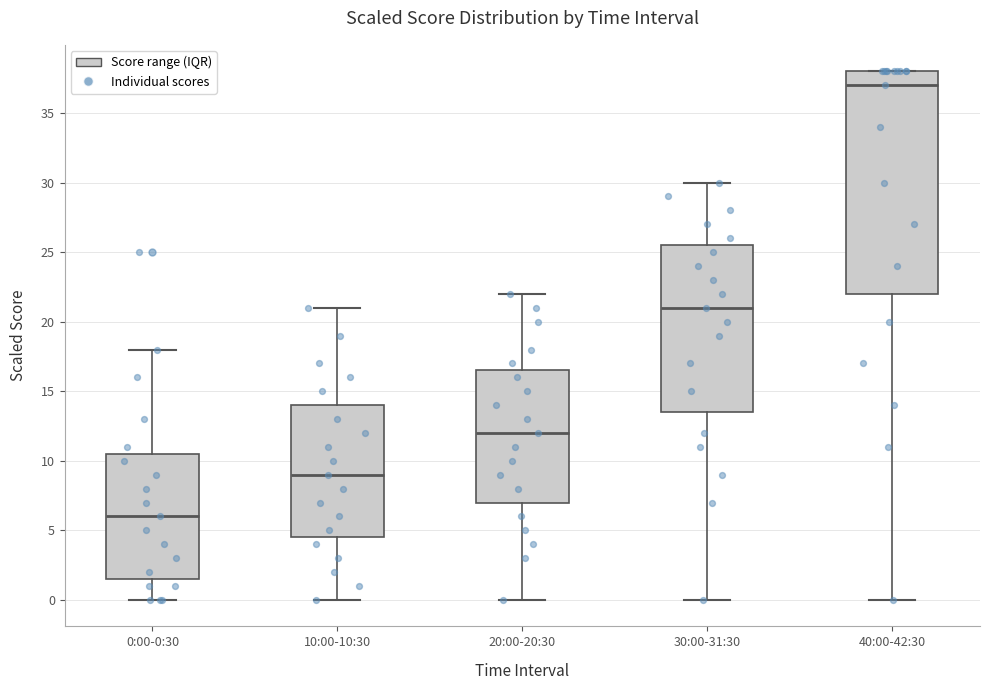

Reading left to right, read every box against the y-axis: the position of its median line, the range the box covers, and the ends of its whiskers. The values are not printed on the chart, so give them approximately, as read against the axis.

0:00-0:30: median 6.0, box 1.5 to 10.5, whiskers 0.0 to 18.0
10:00-10:30: median 9.0, box 4.5 to 14.0, whiskers 0.0 to 21.0
20:00-20:30: median 12.0, box 7.0 to 16.5, whiskers 0.0 to 22.0
30:00-31:30: median 21.0, box 13.5 to 25.5, whiskers 0.0 to 30.0
40:00-42:30: median 37.0, box 22.0 to 38.0, whiskers 0.0 to 38.0